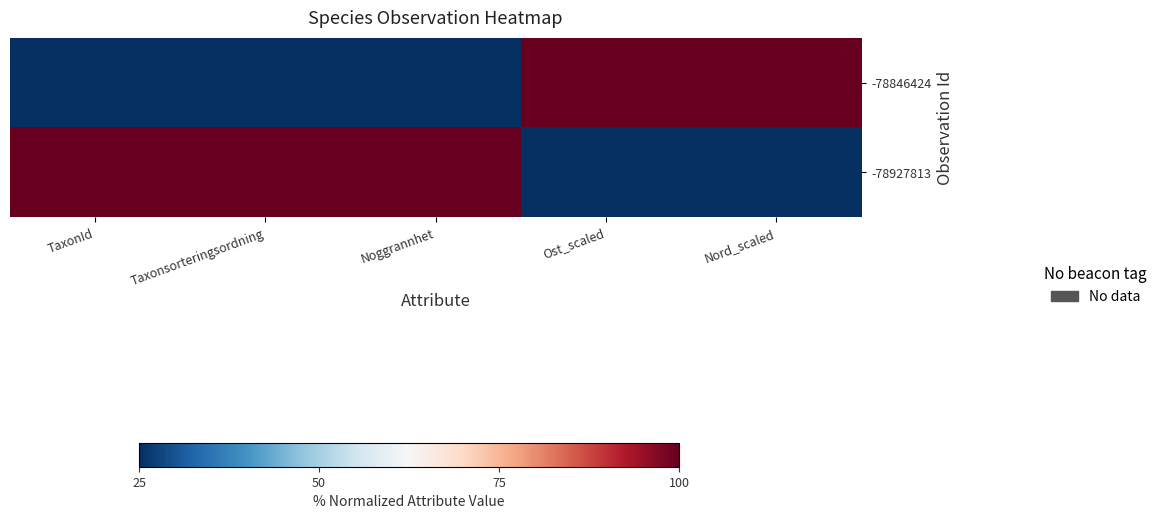

Rank the series by their average value, from highest to lowest.

-78927813, -78846424